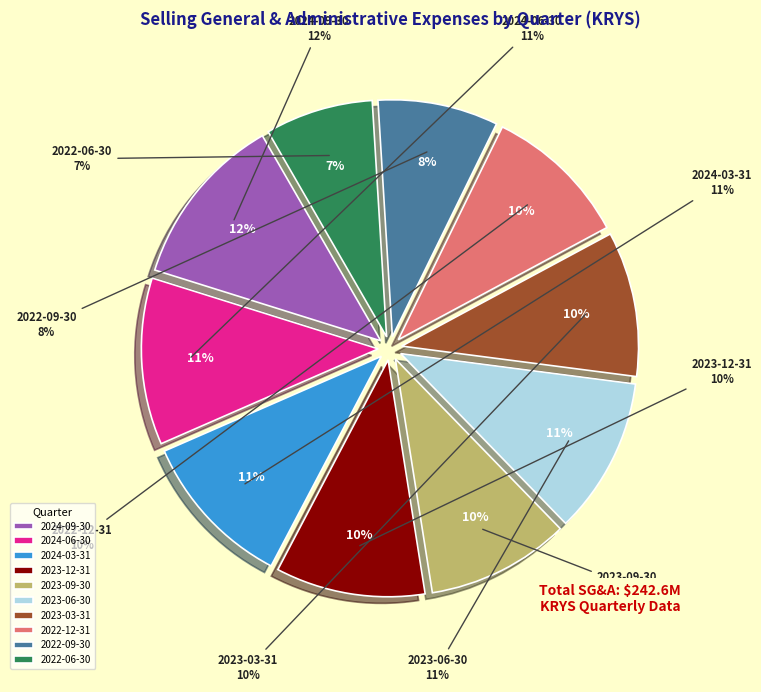

Combined, do 2022-12-31 and 2023-09-30 account for over 50%?

No